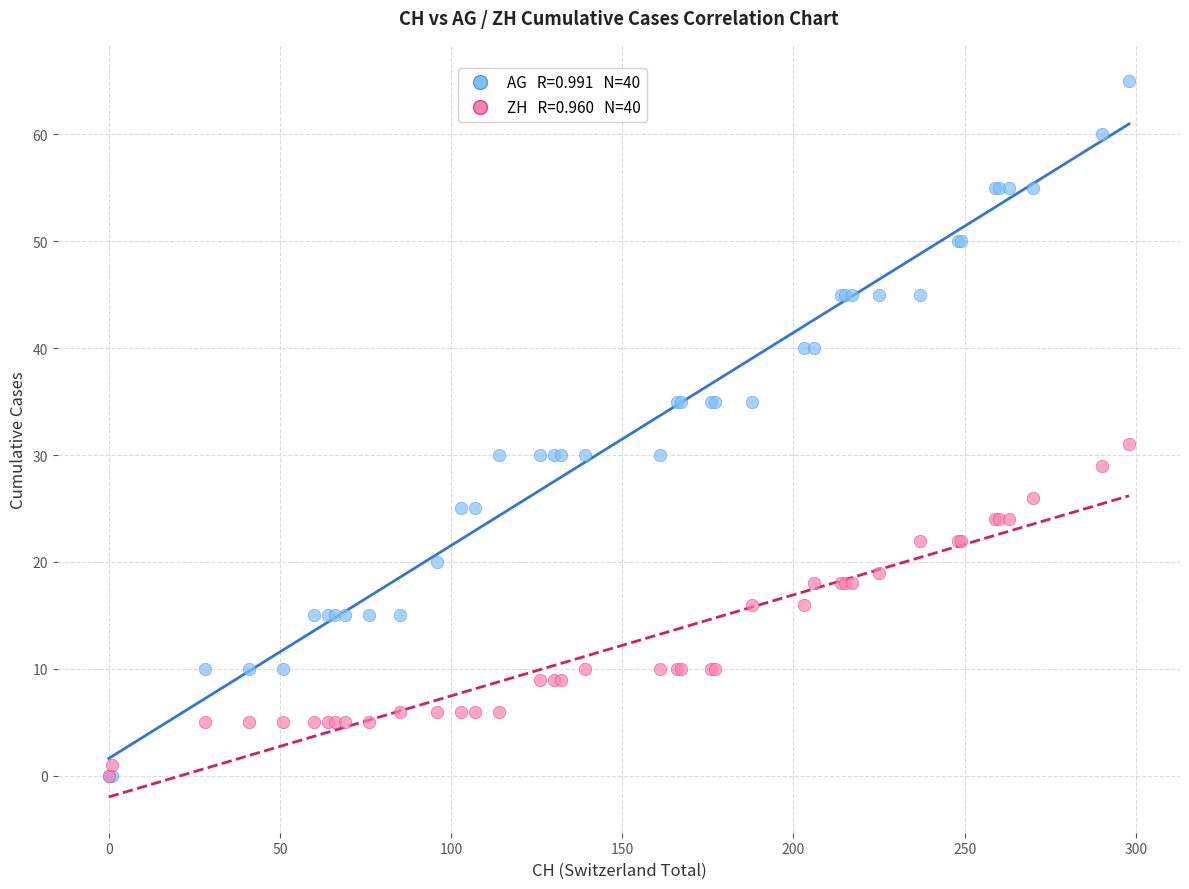

Across all series, what Y value is closest to 32?

31